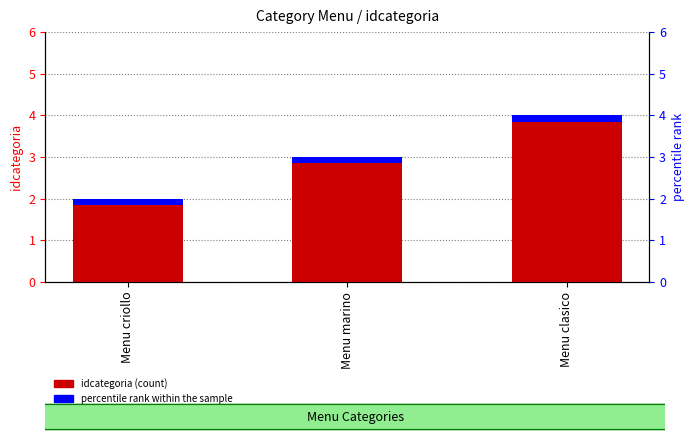

What is the maximum value shown in the chart?

4